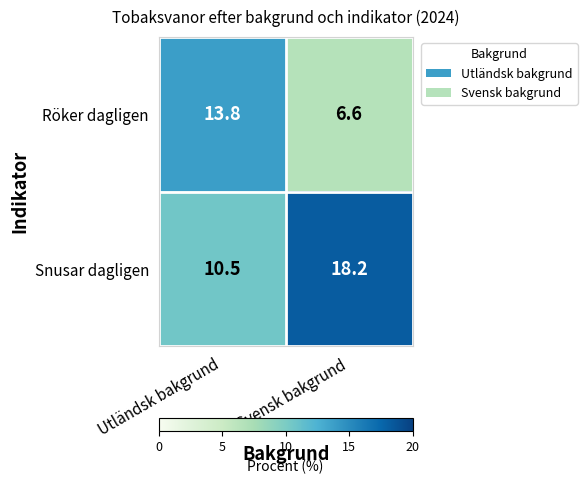

At which label is Röker dagligen closest to 10?

Svensk bakgrund